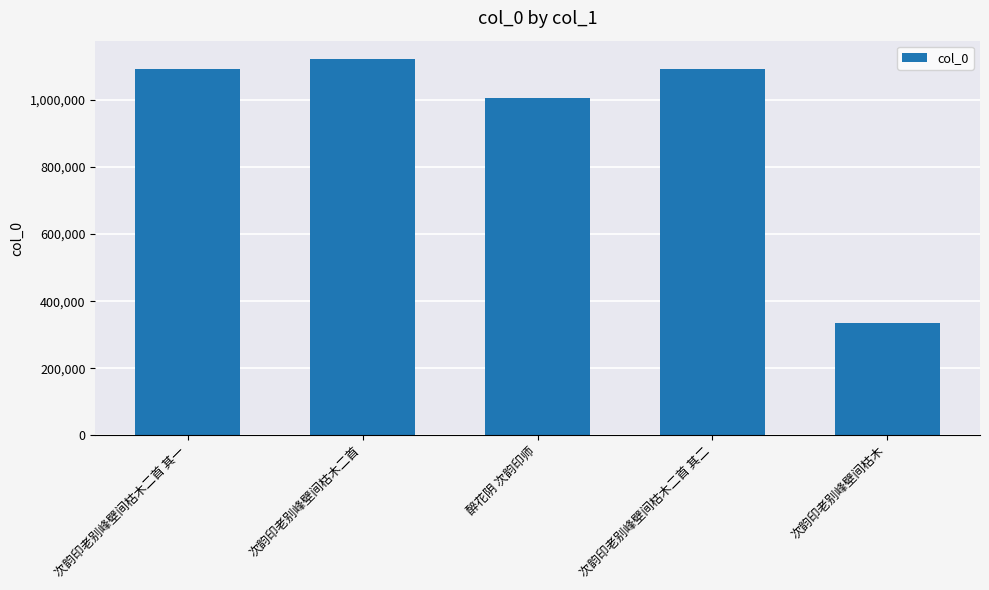

The value at 次韵印老别峰壁间枯木 is 571366. True or false?

False